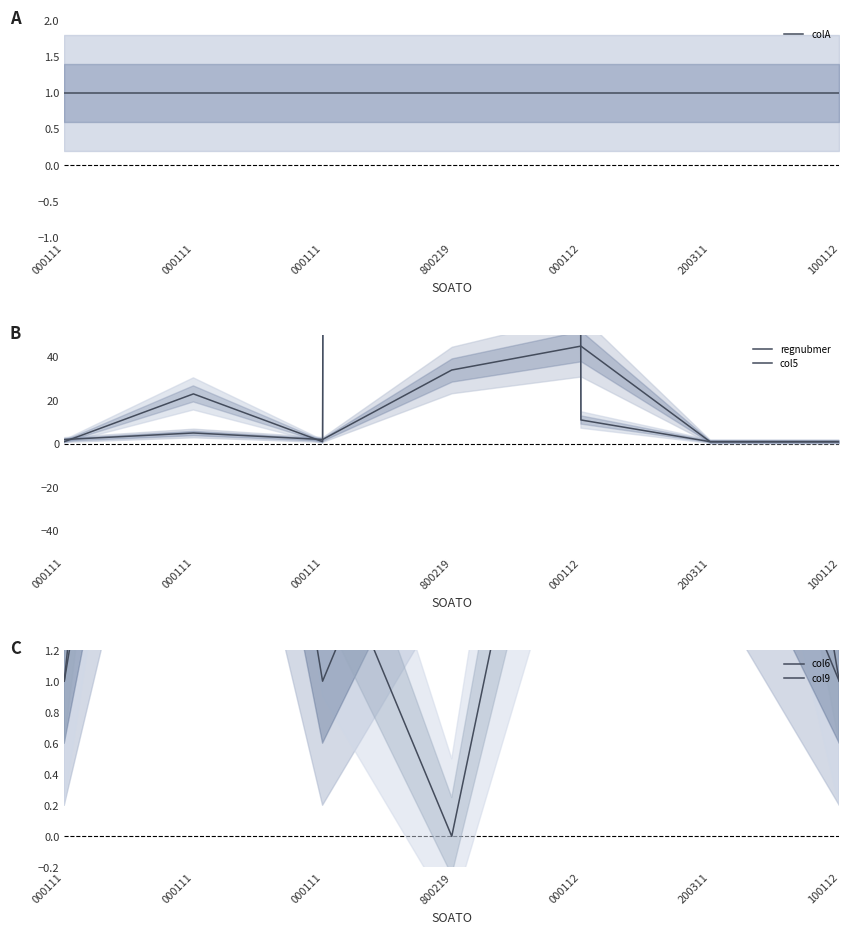

True or false: colA and col5 intersect in this chart.

False